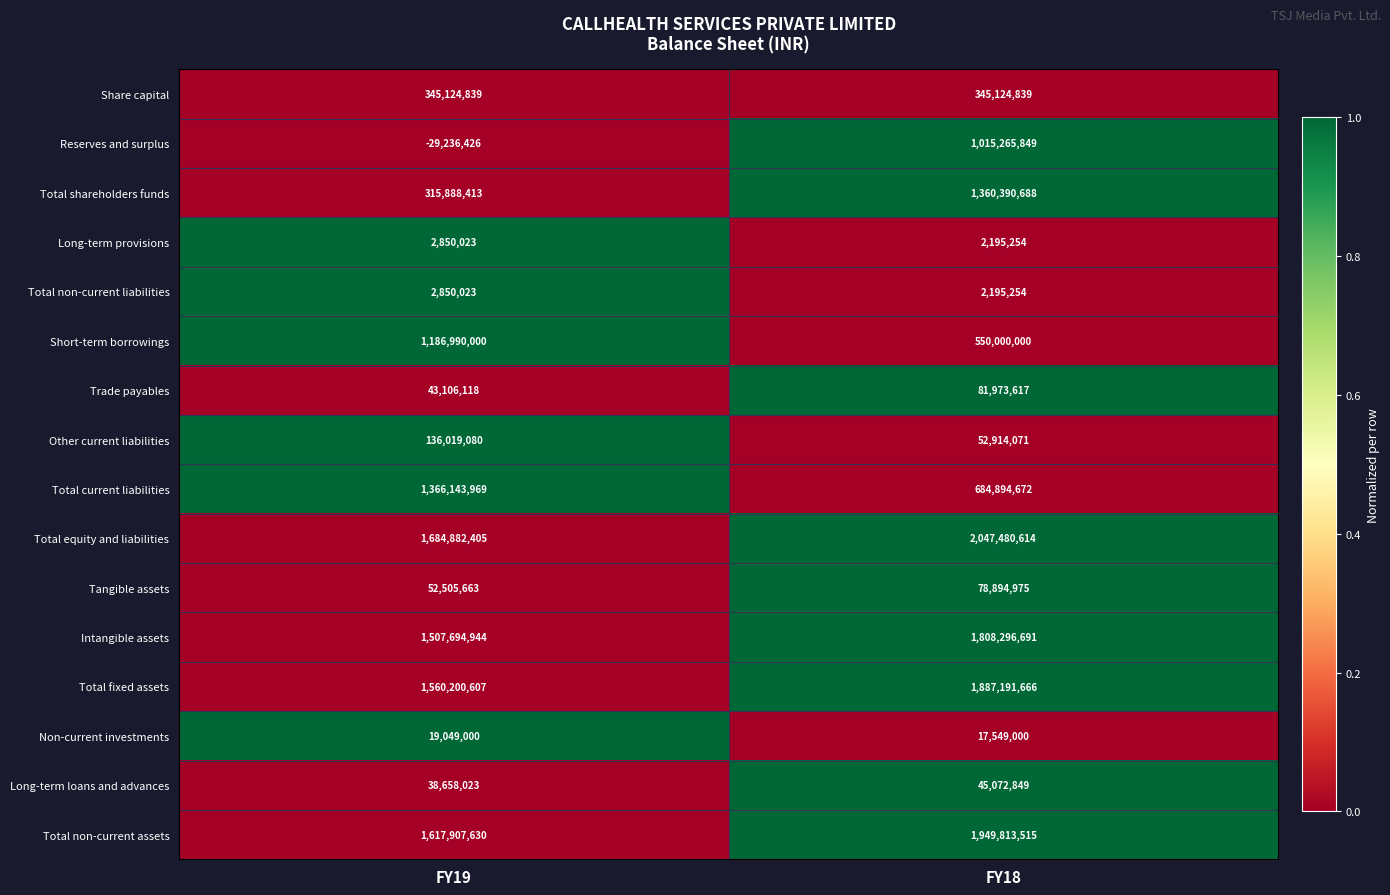

What is the difference between the Total non-current assets values at FY19 and FY18?

331905885